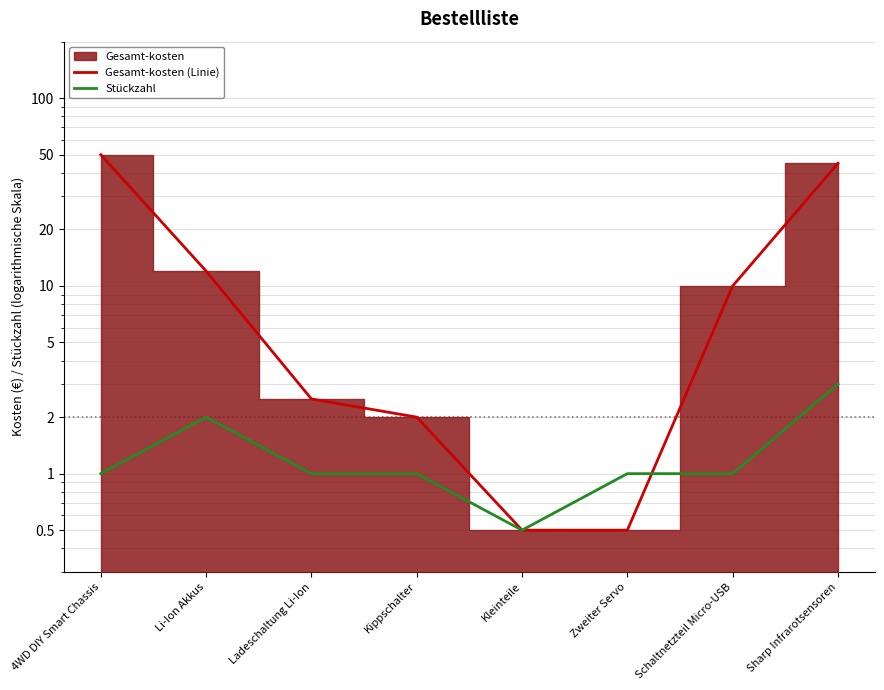

The value of Stückzahl at Kleinteile is 0.2. True or false?

False